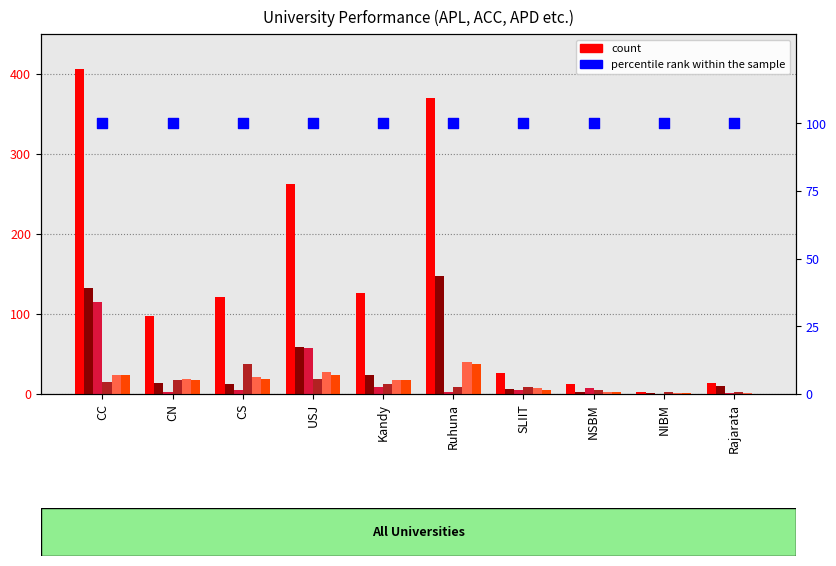

Is the value of ACC at NSBM greater than the value of oGTa at USJ?

No